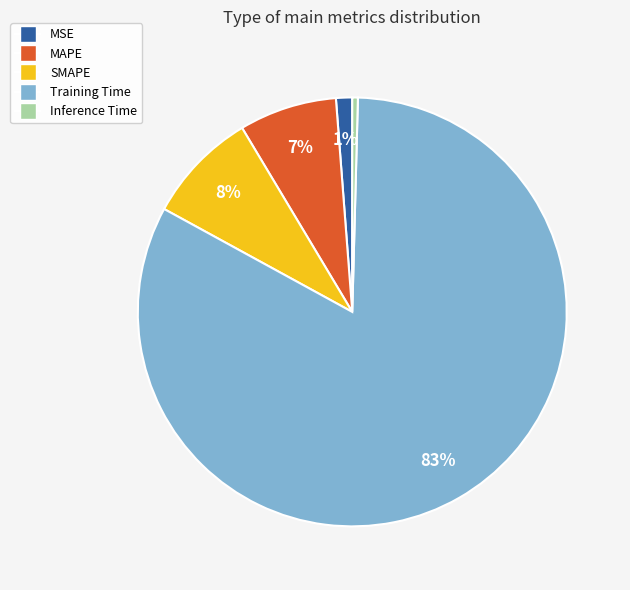

Is it true that MAPE is 7% of the pie?

True